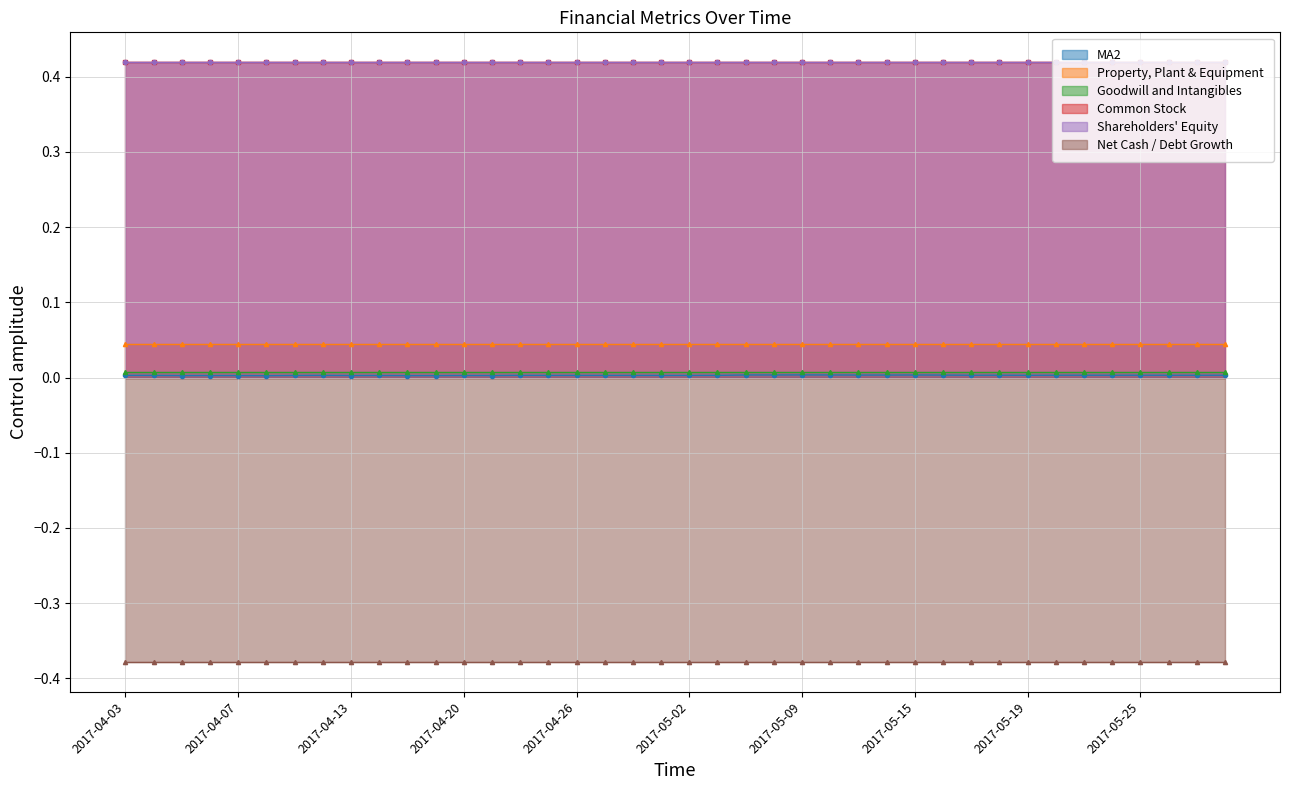

Where is Goodwill and Intangibles nearest to the value 0?

2017-04-03